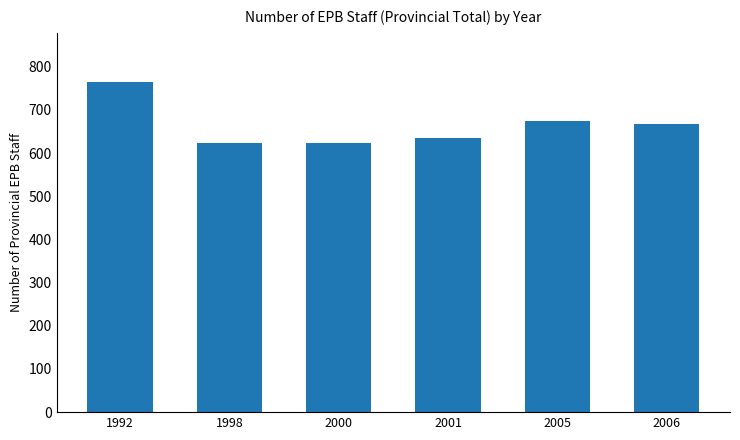

Reading left to right, extract all data points from this chart.

1992=764	1998=624	2000=624	2001=635	2005=675	2006=668